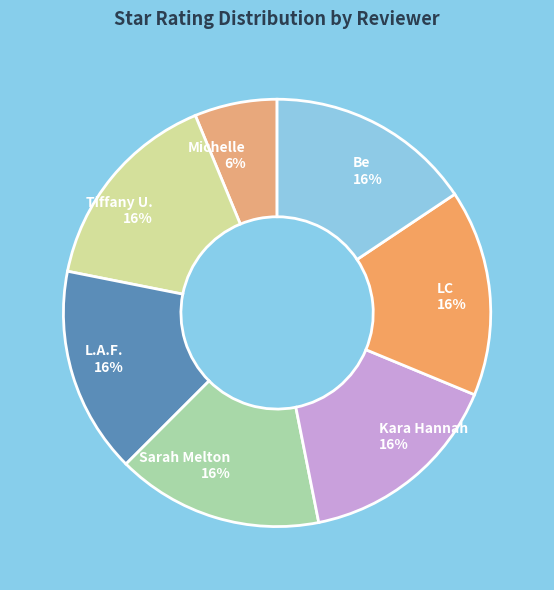

Which category has the smallest portion of the pie?

Michelle